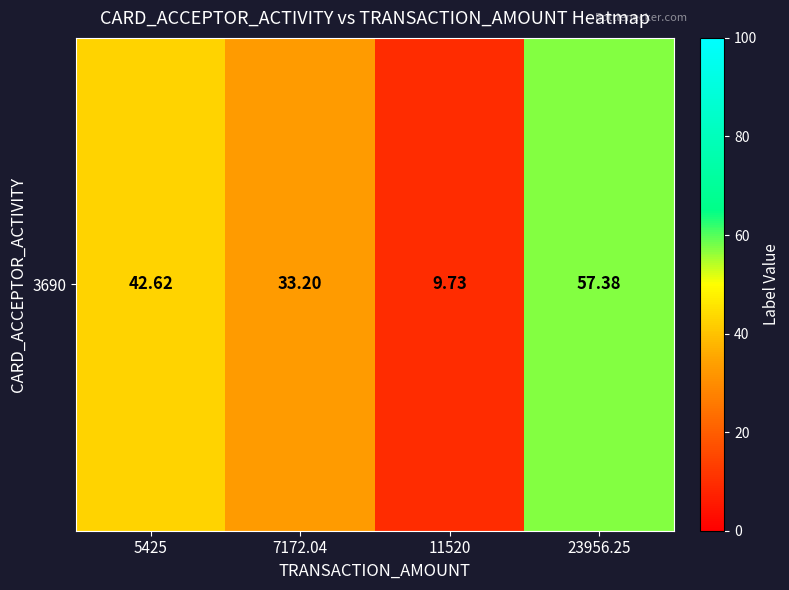

Which category has the highest value across all series?

23956.25